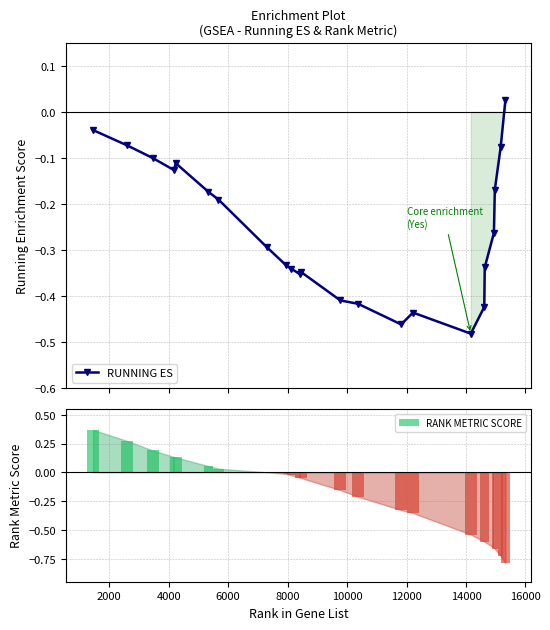

Does the chart contain any negative values?

Yes